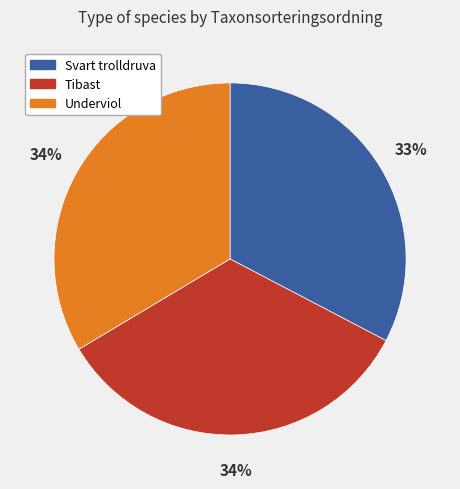

To the nearest percent, what percentage of the pie is Underviol?

34%